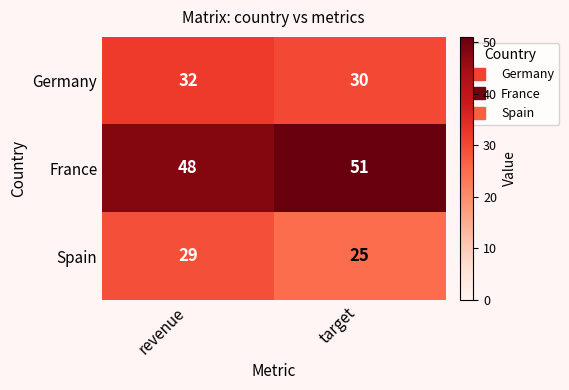

What is the spread (max minus min) of values at target?

26